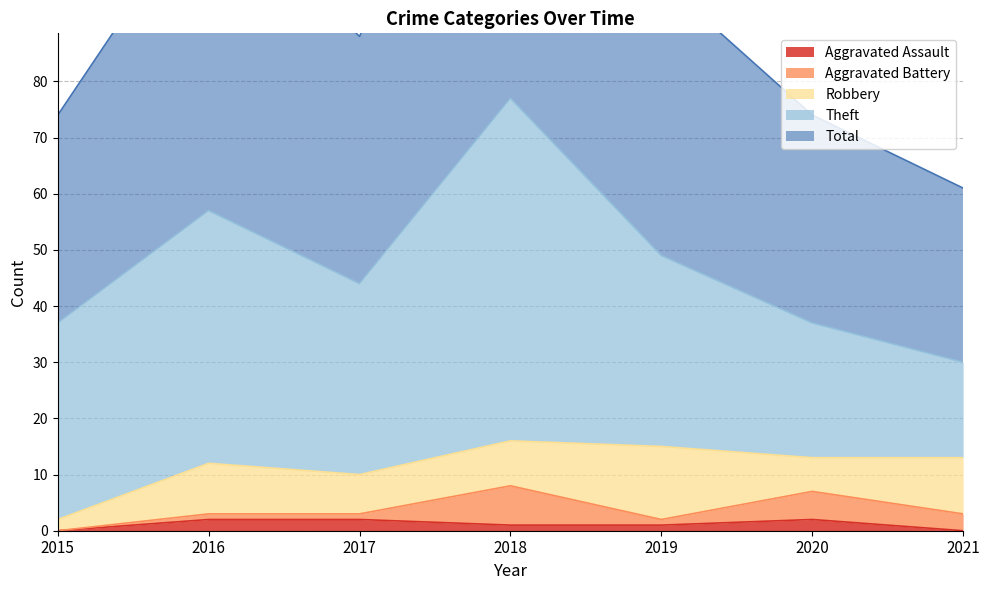

Reading right to left, what are all the values shown in this chart?

Aggravated Assault: 0	2	1	1	2	2	0
Aggravated Battery: 3	5	1	7	1	1	0
Robbery: 10	6	13	8	7	9	2
Theft: 17	24	34	61	34	45	35
Total: 31	37	49	77	44	57	37